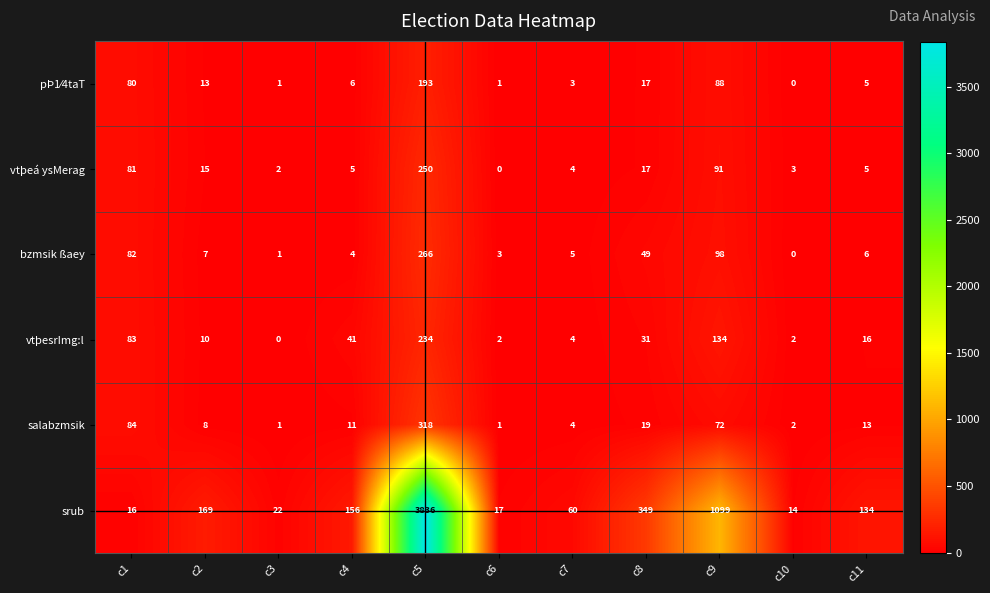

The value of vtþeá ysMerag at c1 is 33. True or false?

False